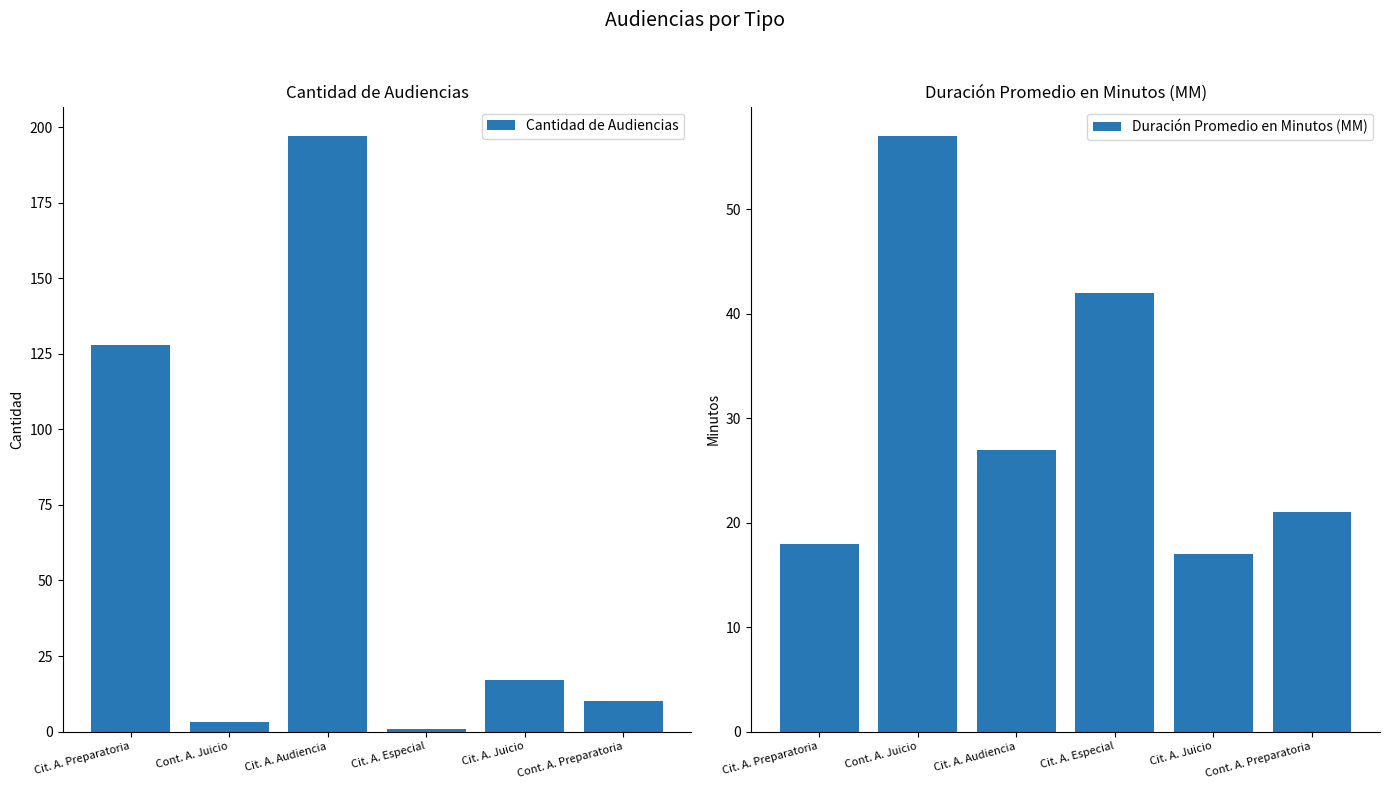

Rank the series at Cit. A. Preparatoria from highest to lowest value.

Cantidad de Audiencias, Duración Promedio en Minutos (MM)